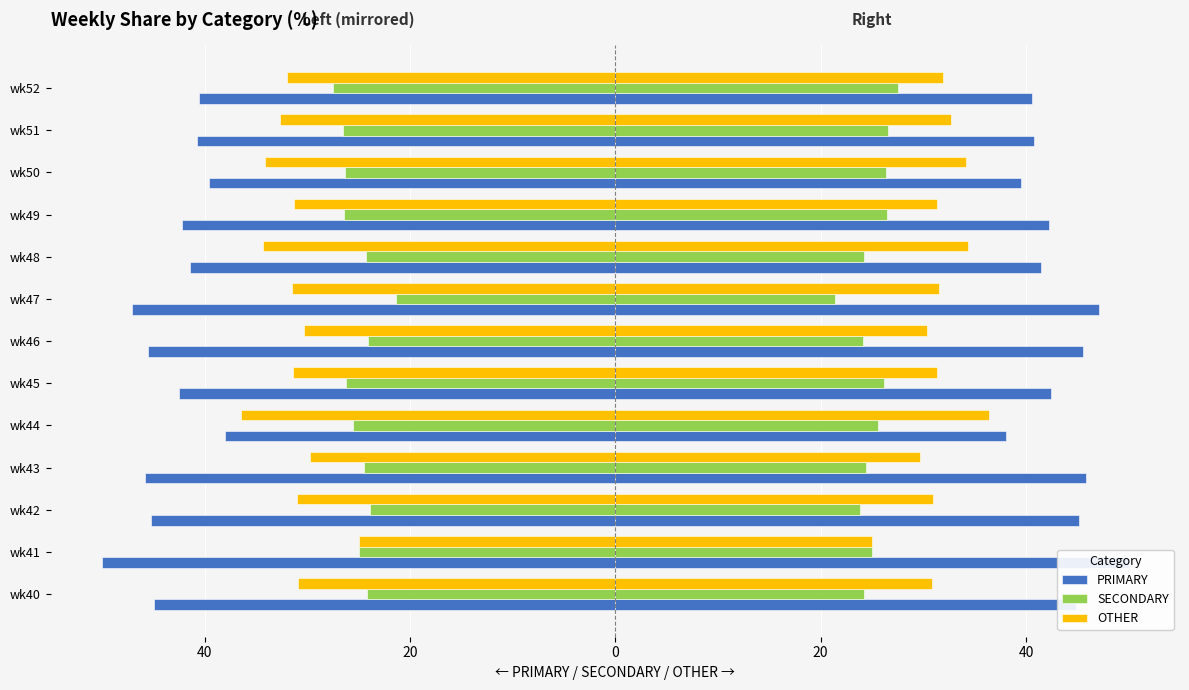

Reading left to right, extract all data points from this chart.

PRIMARY: -44.9	-50.0	-45.2	-45.8	-38.0	-42.5	-45.5	-47.1	-41.4	-42.2	-39.5	-40.8	-40.5
SECONDARY: -24.2	-25.0	-23.9	-24.5	-25.6	-26.2	-24.1	-21.4	-24.2	-26.4	-26.4	-26.5	-27.5
OTHER: -30.9	-25.0	-31.0	-29.7	-36.4	-31.3	-30.4	-31.5	-34.3	-31.3	-34.1	-32.7	-31.9